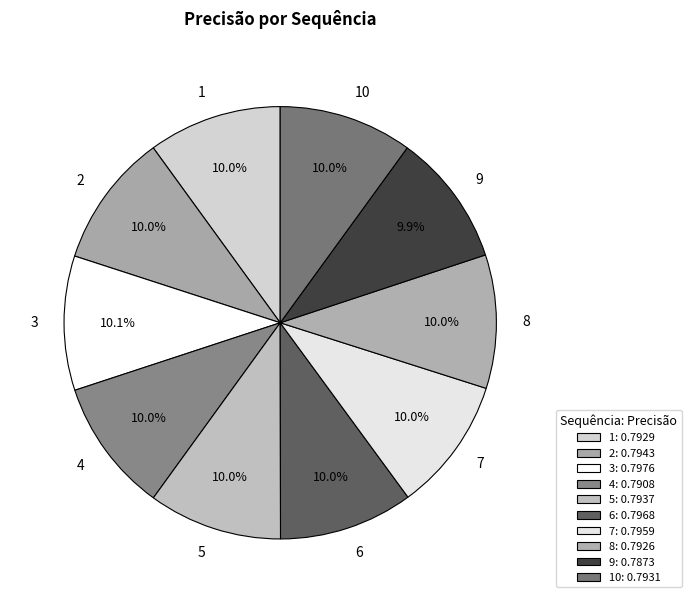

True or false: 6 accounts for 10% of the total.

True